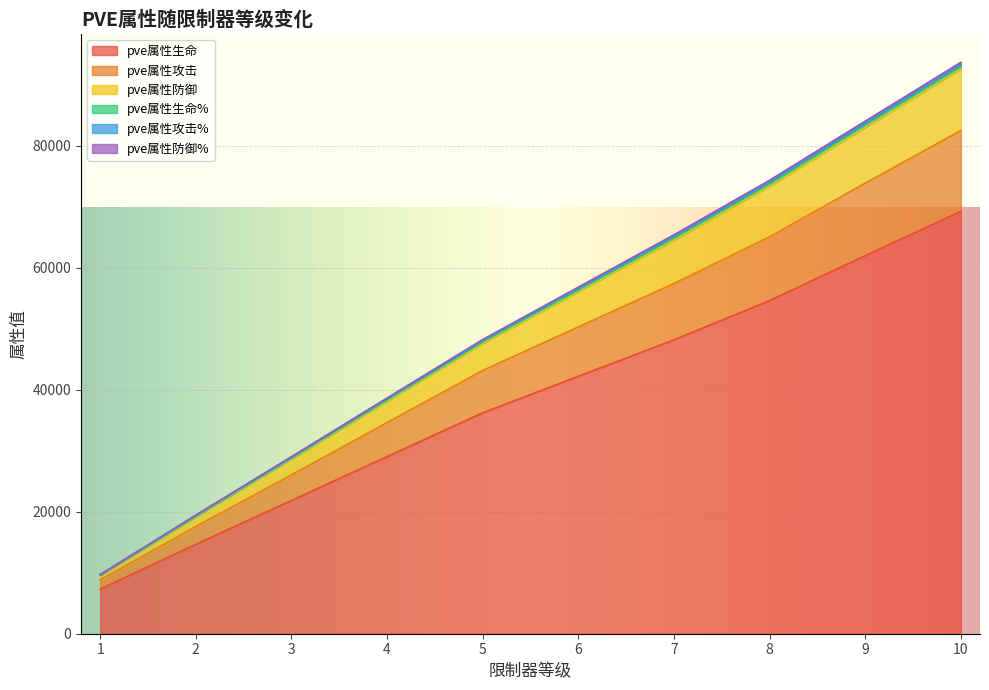

Does the chart display data point markers on the line(s)?

No